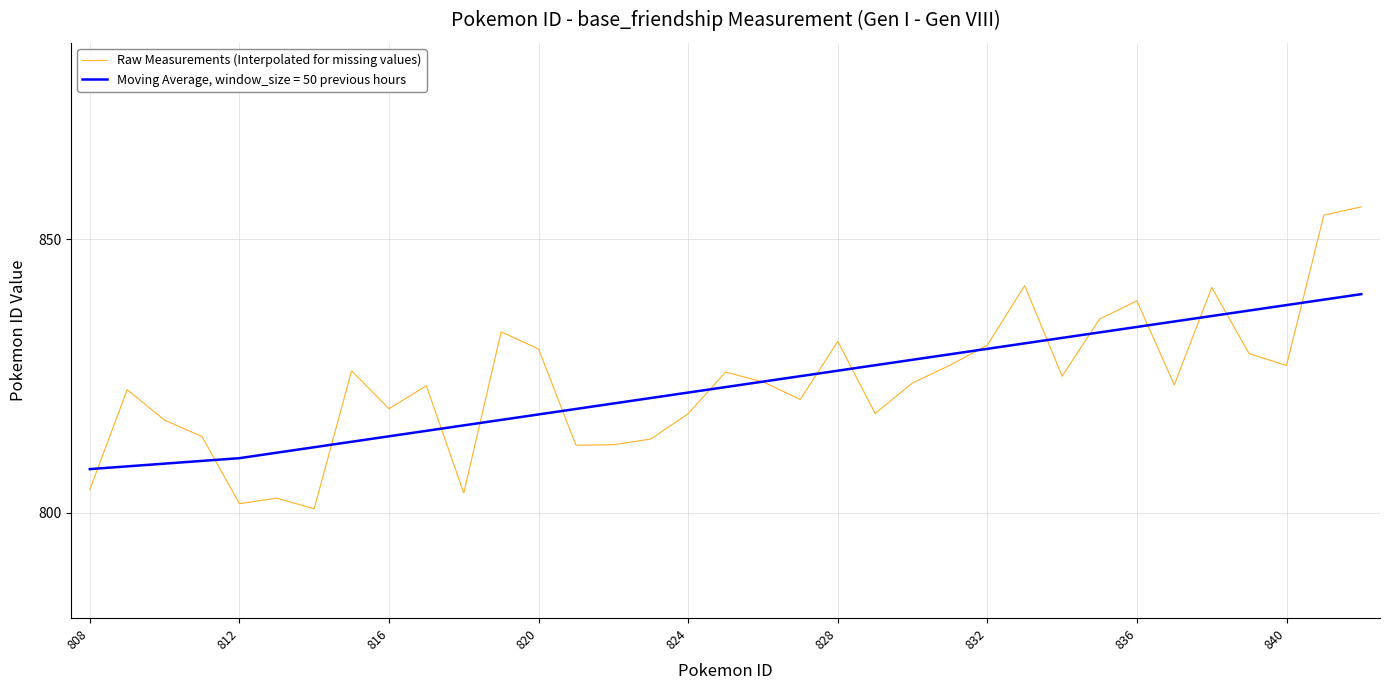

What is the minimum value shown in the chart?

800.7